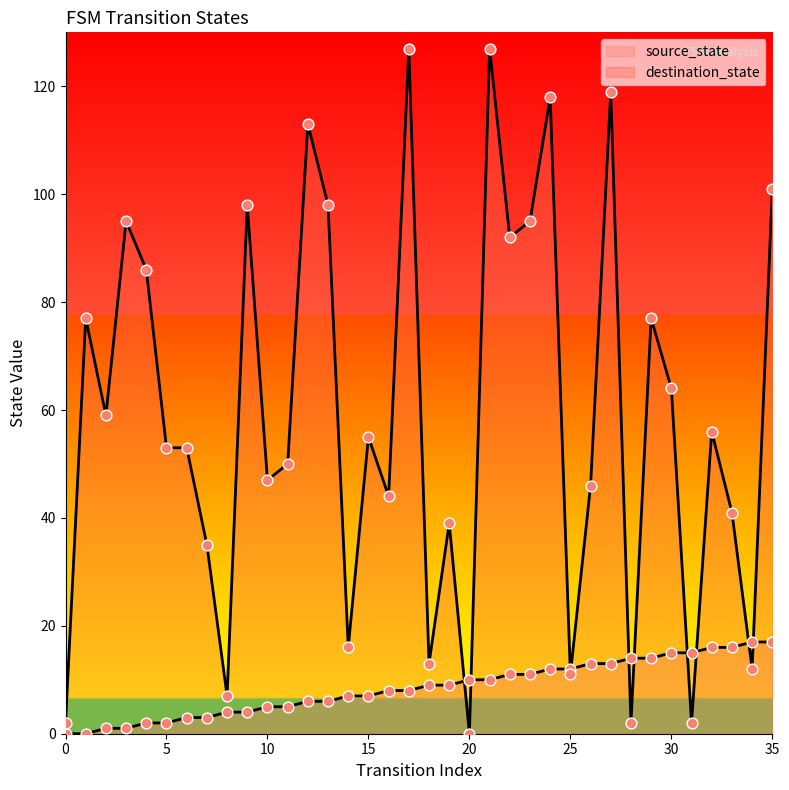

Which series reaches the maximum Y coordinate?

destination_state